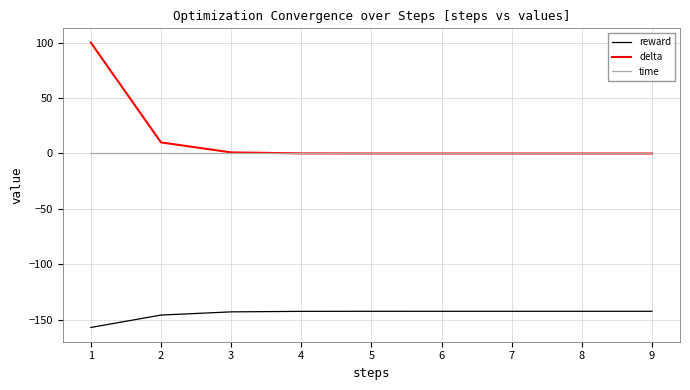

At which category is the sum across all series the highest?

1